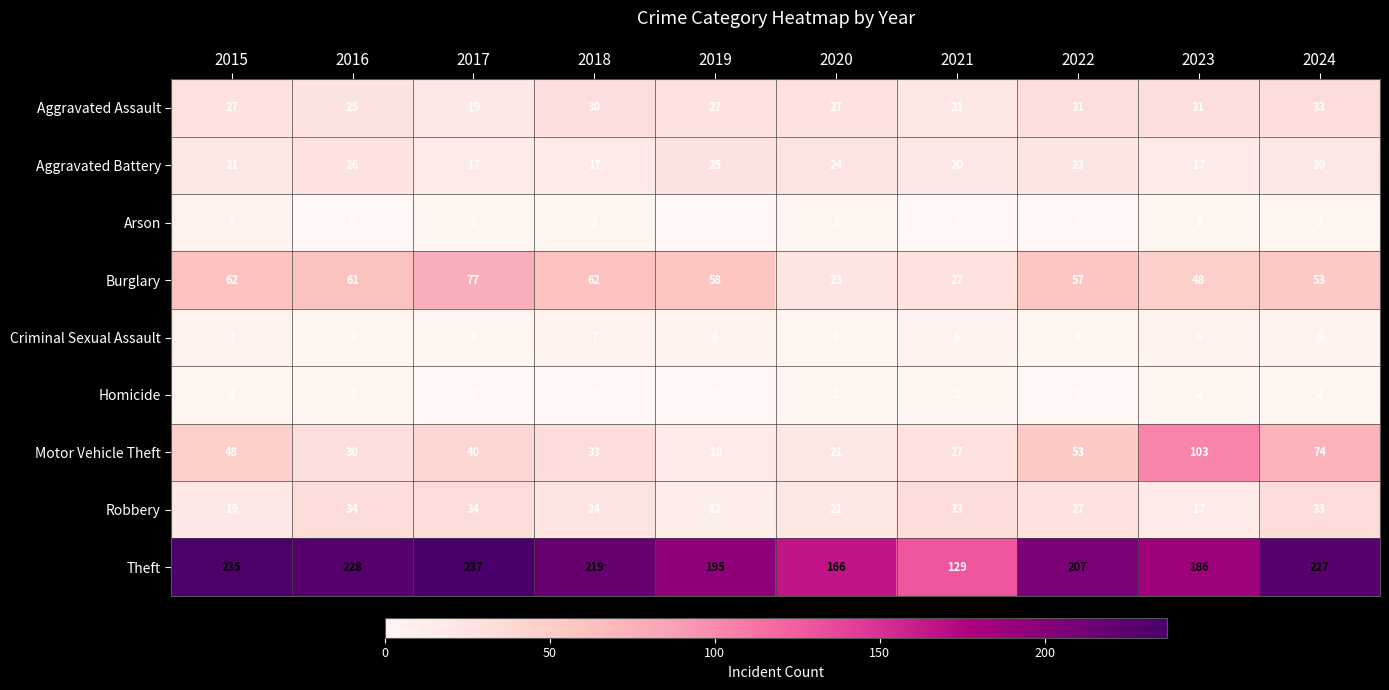

The value of Criminal Sexual Assault at 2019 is 6. True or false?

True